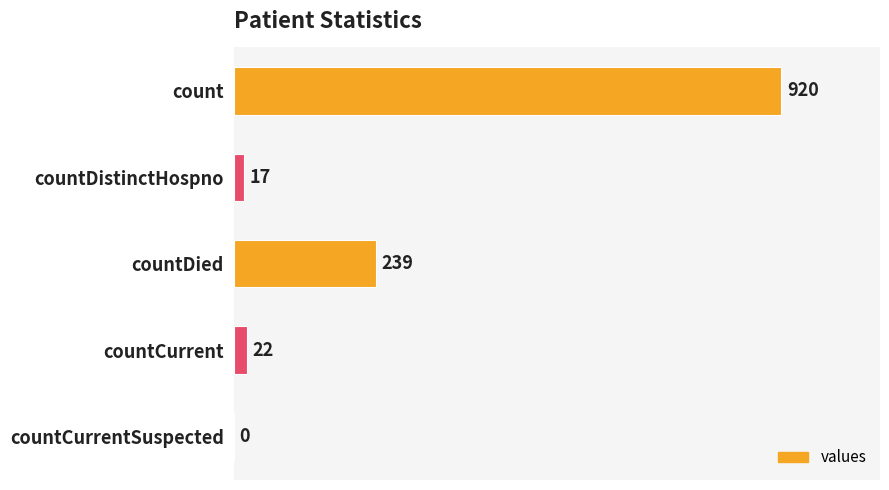

What is the sum of the values at countDied and count?

1159